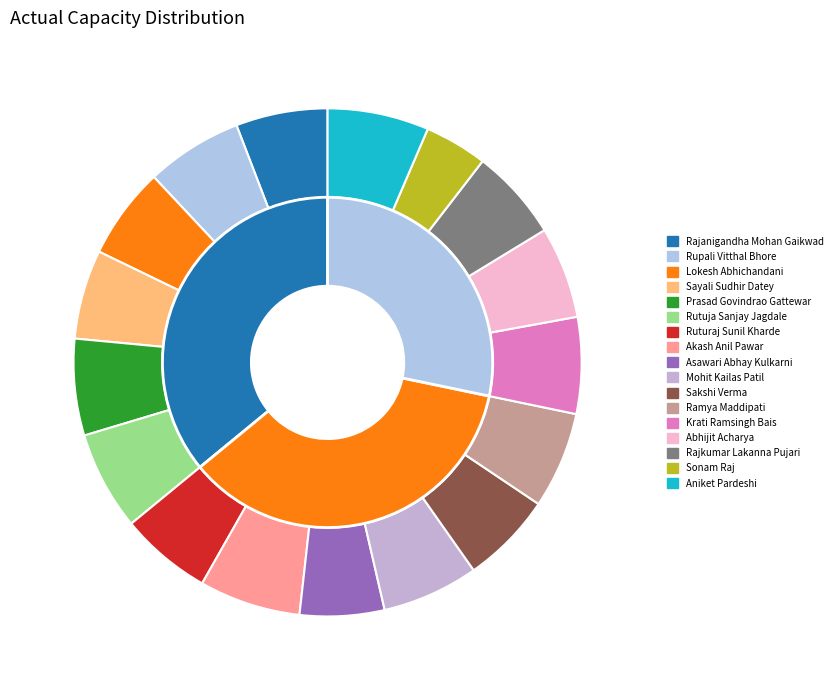

To the nearest percent, what is the combined percentage of Prasad Govindrao Gattewar and Rupali Vitthal Bhore?

12%